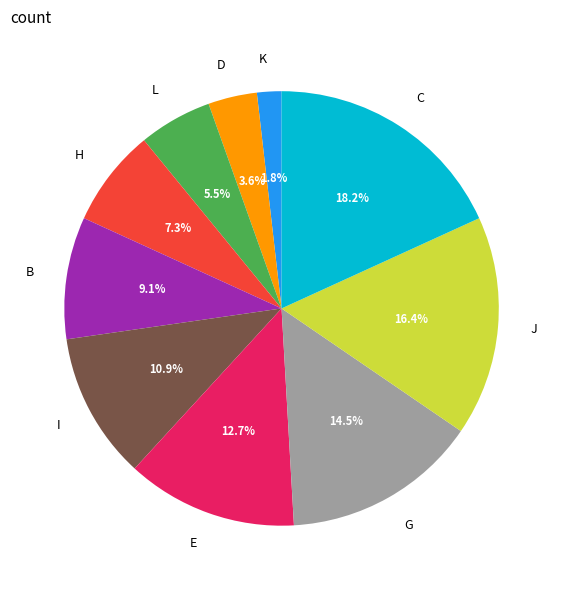

Count the number of slices in the pie.

10